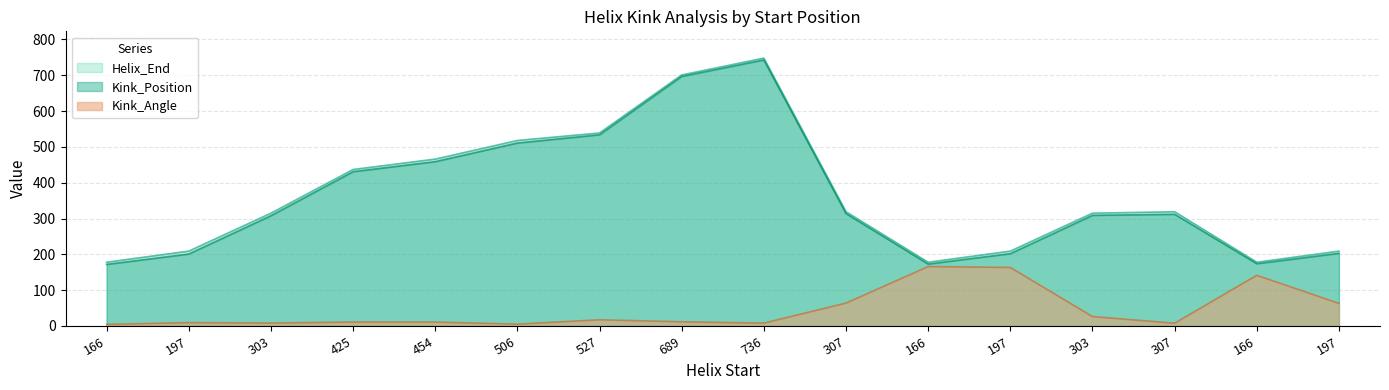

List the series in order of their peak value, lowest first.

Kink_Angle, Kink_Position, Helix_End